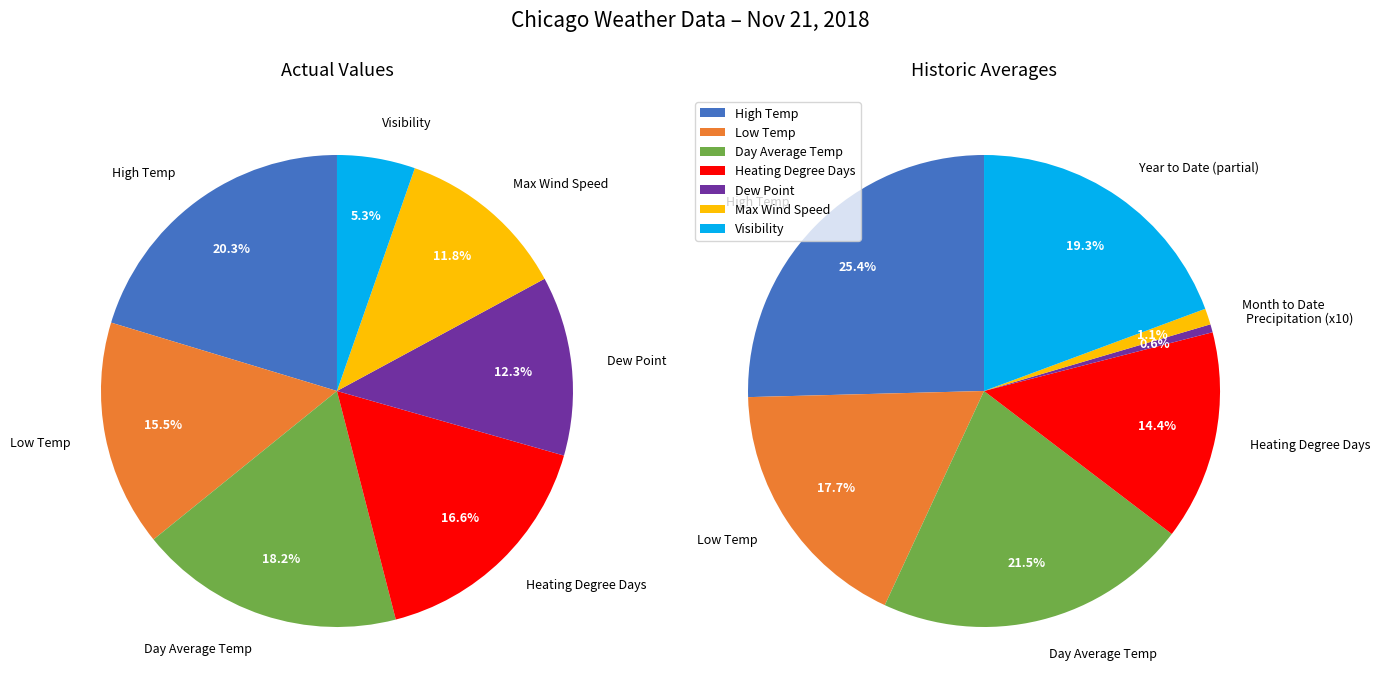

Is Cooling Degree Days the majority of the pie?

No